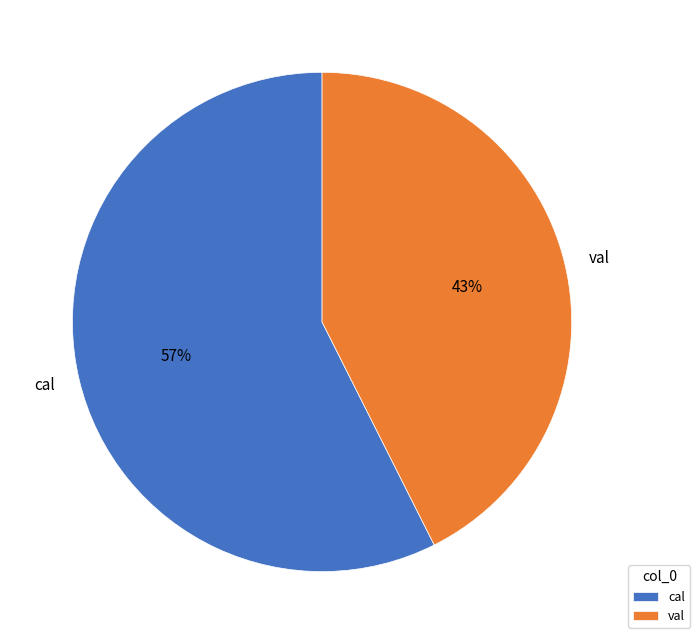

Between cal and val, which is larger?

cal